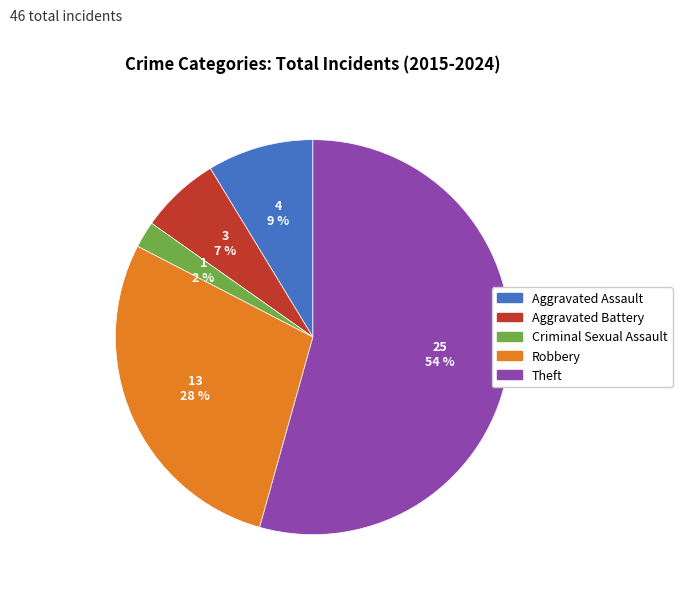

What is the smallest slice in the pie chart?

Criminal Sexual Assault